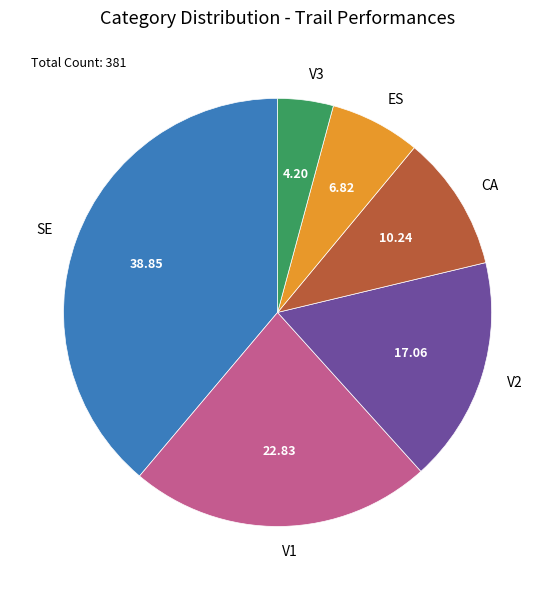

Is there any slice that represents more than half of the pie?

No